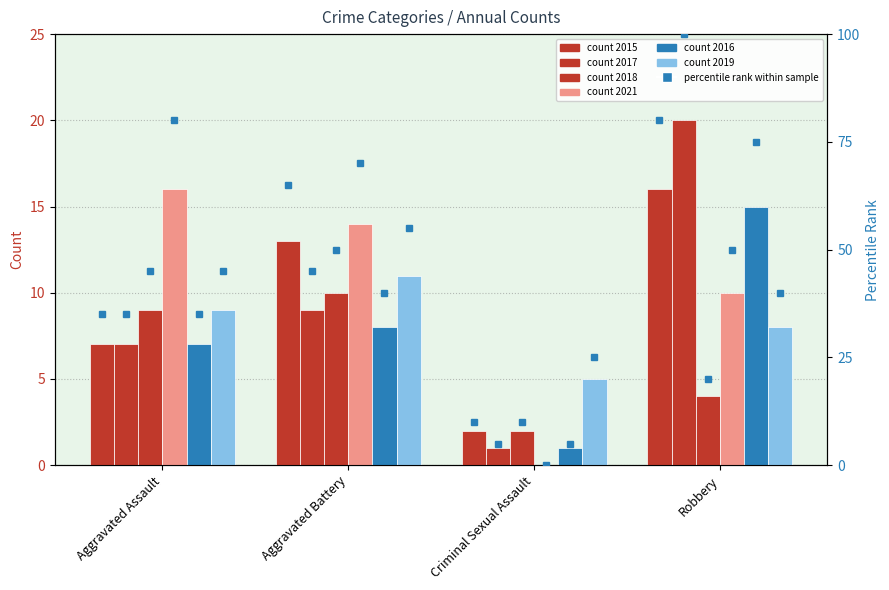

At which category is the sum across all series the highest?

Robbery